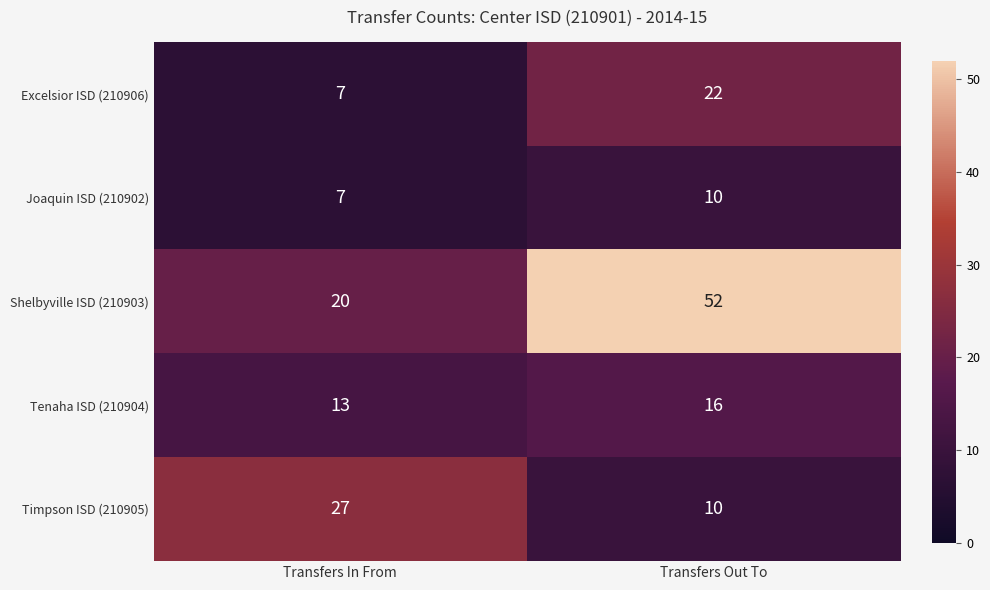

What is the spread (max minus min) of values at Transfers In From?

20